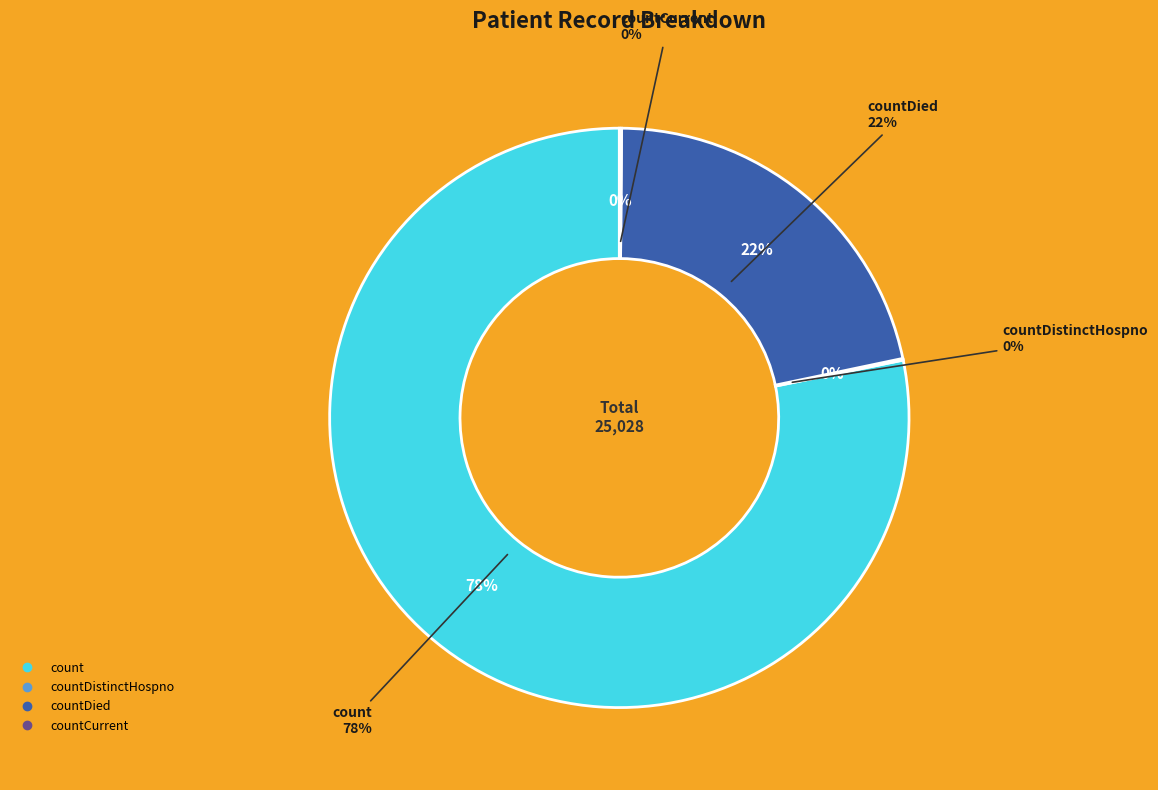

Does any single category account for the majority?

Yes